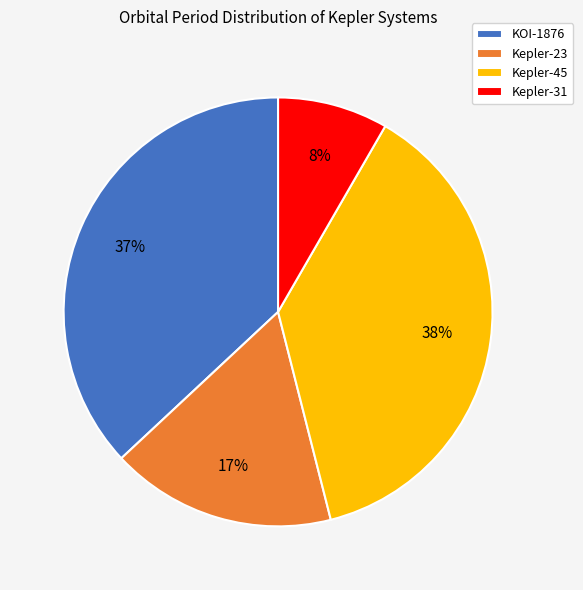

Which slice is the largest?

Kepler-45